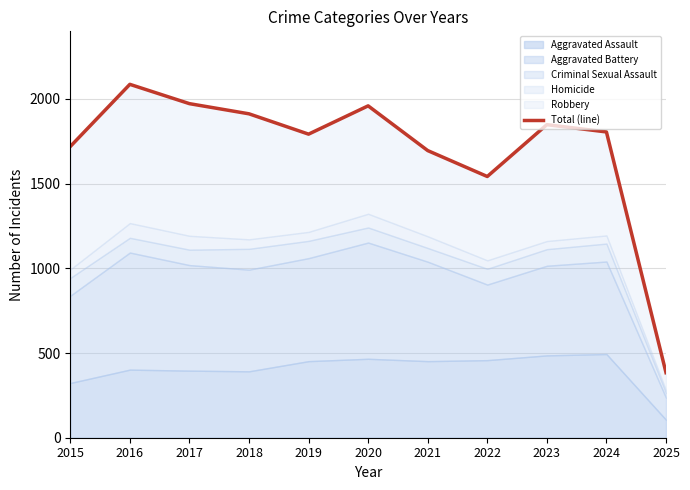

Between 2019 and 2022, which is larger?

2019